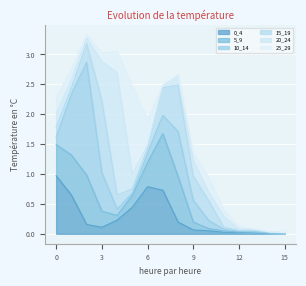

Reading left to right, what are all the values shown in this chart?

0_4: 1.0	0.6	0.2	0.1	0.2	0.4	0.8	0.7	0.2	0.1	0.0	0.0	0.0	0.0	0.0	0.0
5_9: 0.5	0.7	0.8	0.3	0.1	0.2	0.4	0.9	0.8	0.1	0.0	0.0	0.0	0.0	0.0	0.0
10_14: 0.1	1.0	1.9	0.6	0.1	0.0	0.2	0.3	0.8	0.4	0.1	0.0	0.0	0.0	0.0	0.0
15_19: 0.2	0.1	0.3	1.2	0.2	0.1	0.1	0.5	0.8	0.4	0.3	0.0	0.0	0.0	0.0	0.0
20_24: 0.2	0.1	0.1	0.6	2.1	0.2	0.1	0.0	0.2	0.3	0.1	0.2	0.0	0.0	0.0	0.0
25_29: 0.3	0.2	0.1	0.1	0.4	1.5	0.4	0.0	0.0	0.1	0.2	0.1	0.0	0.0	0.0	0.0